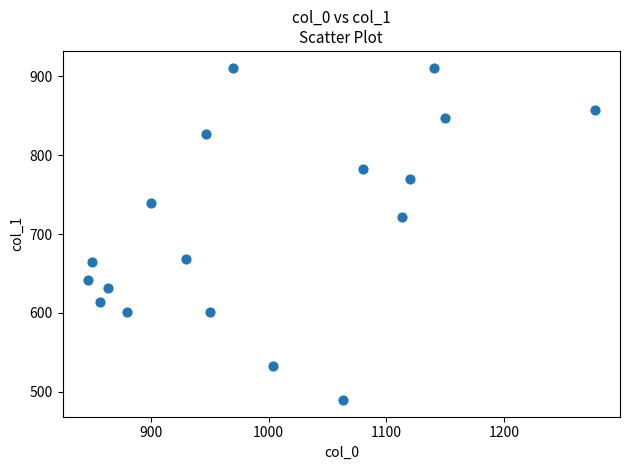

What is the range of Y values (max minus min)?

421.9